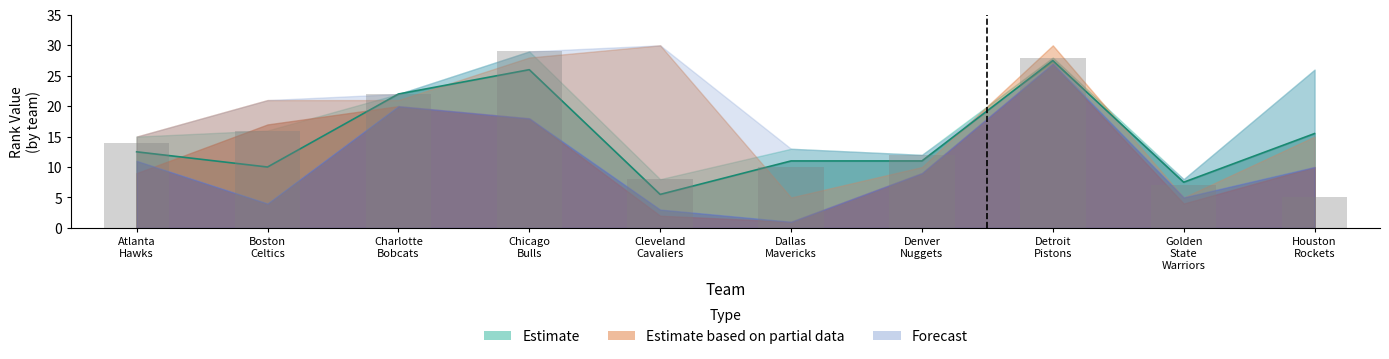

At which category does the chart reach its peak across all series?

7